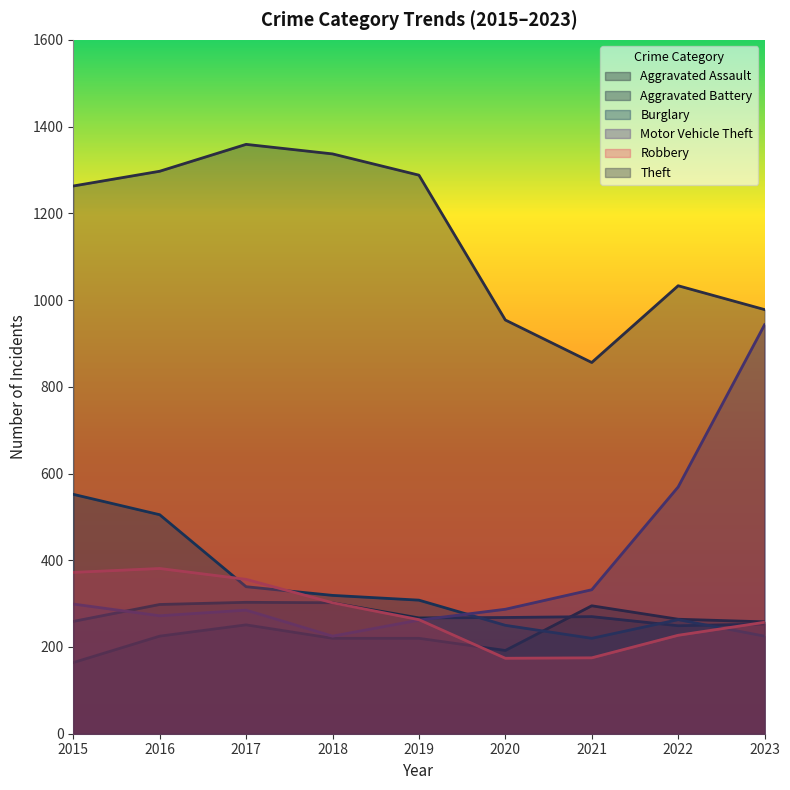

How many series are shown in this chart?

6